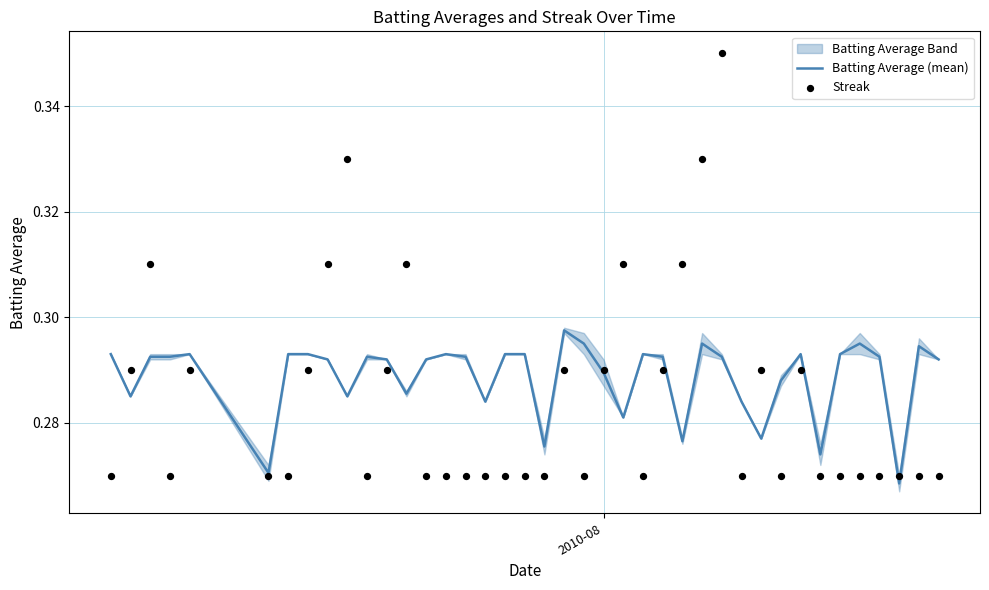

Which series has the largest total across all categories?

Batting Average (mean)